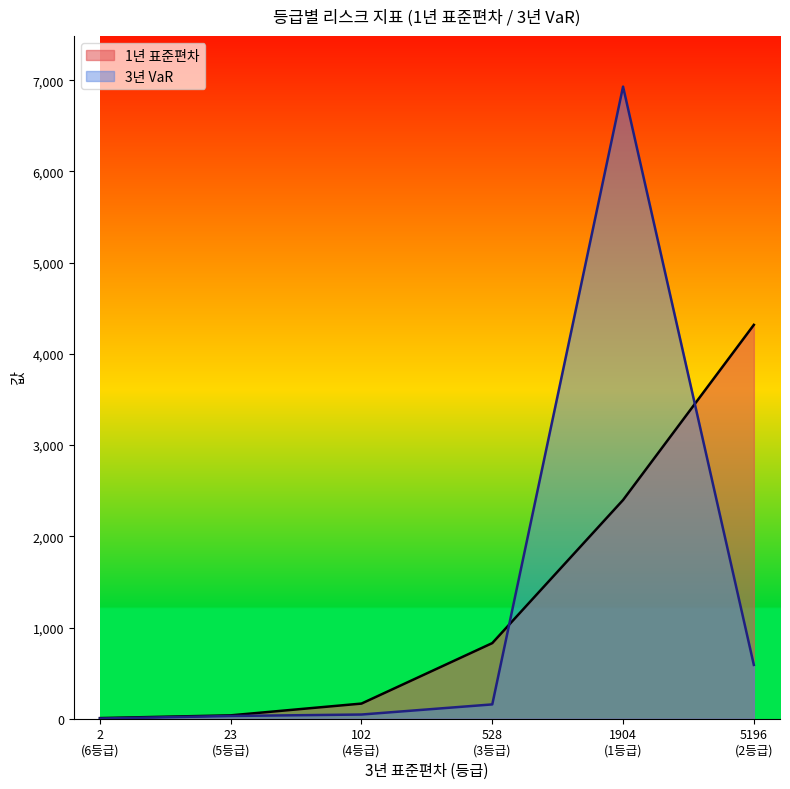

The 1년 표준편차 series shows 2398 at 1등급. True or false?

True